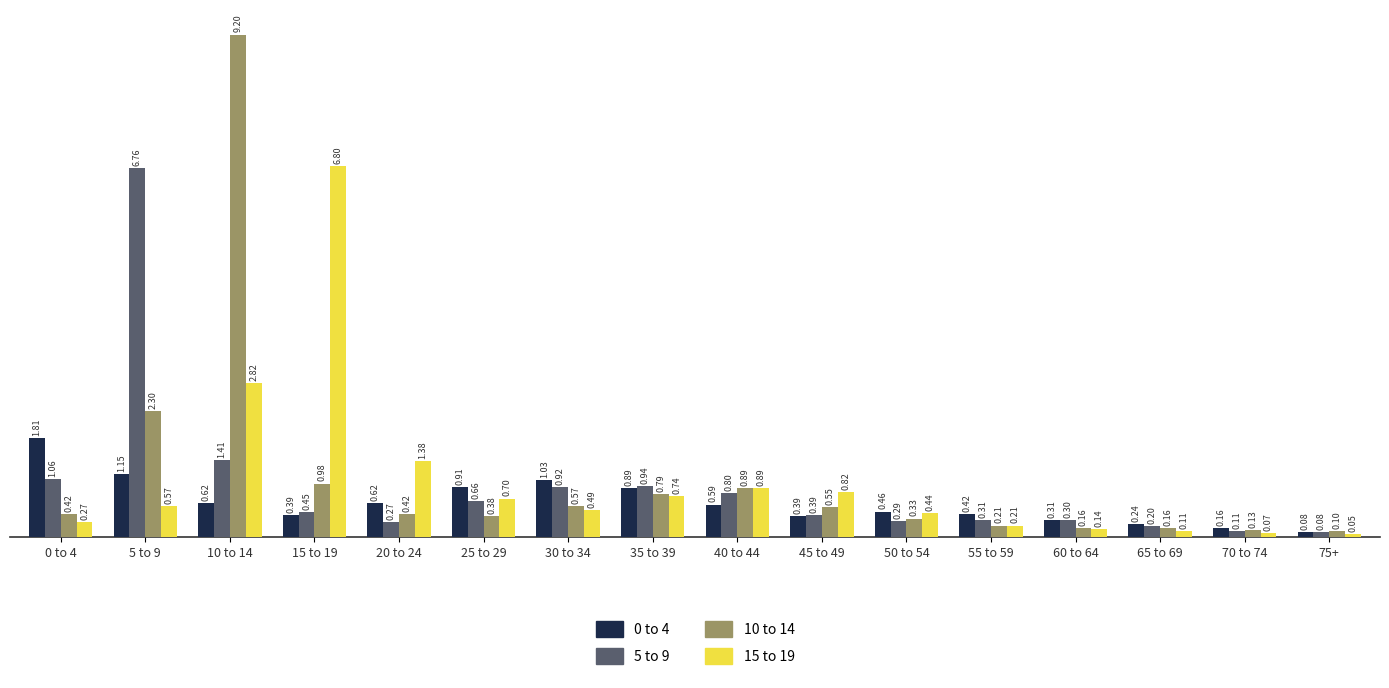

Is the value of 5 to 9 at 65 to 69 greater than the value of 10 to 14 at 40 to 44?

No